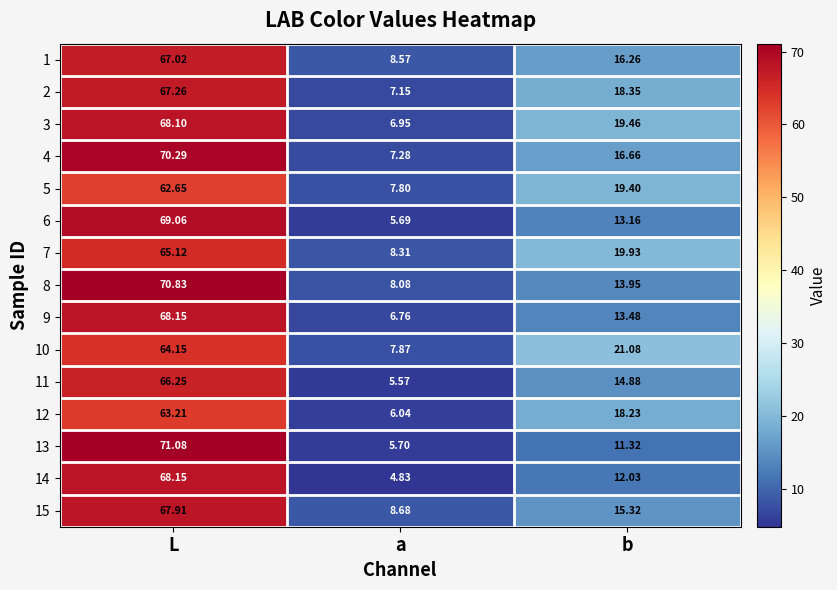

Rank the categories by 12 value from lowest to highest.

a, b, L